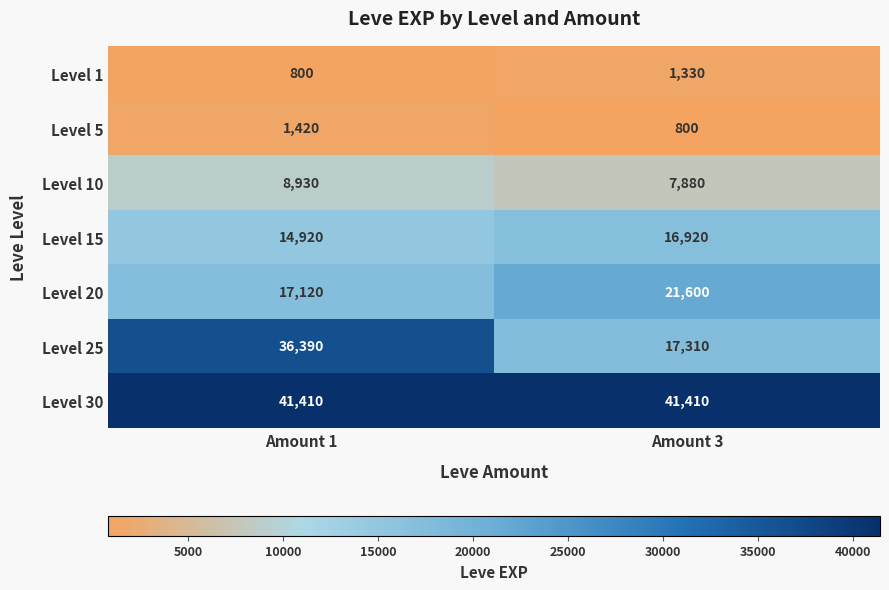

At which category is the sum across all series the highest?

Amount 1